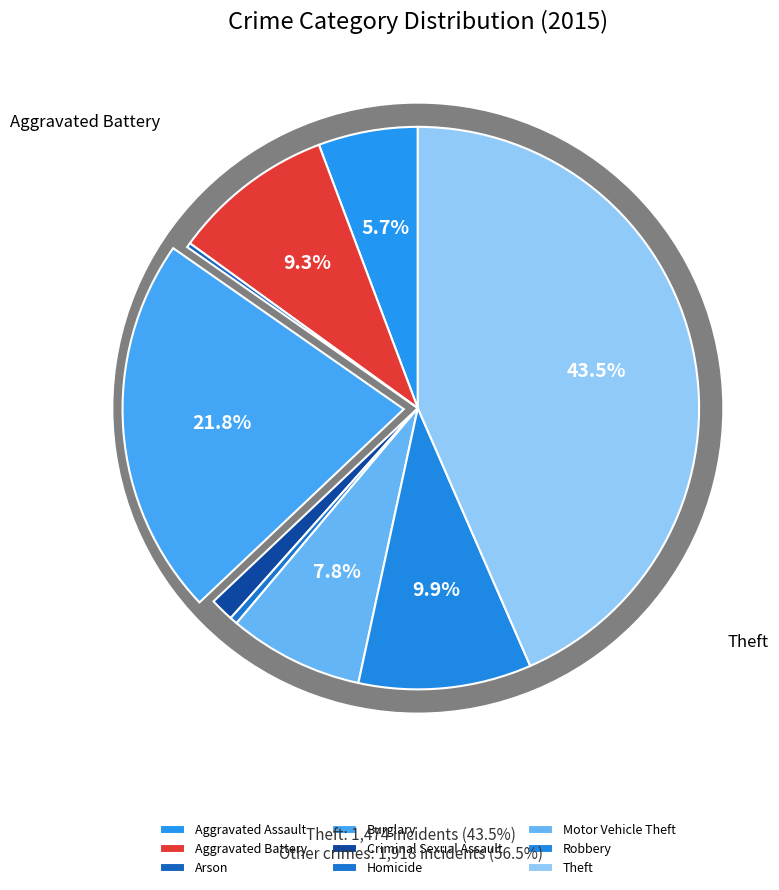

Does Arson represent more than half of the total?

No